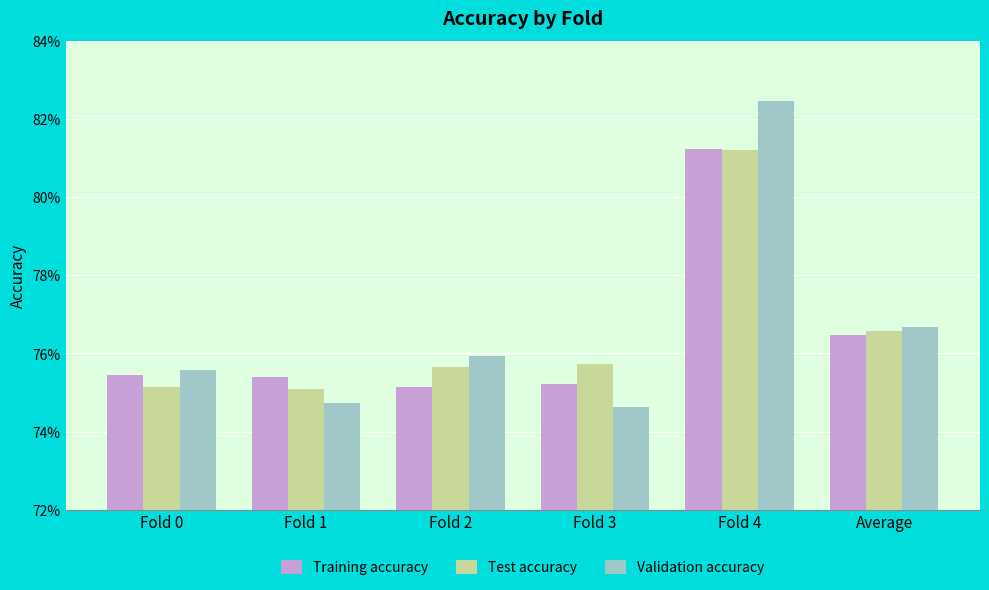

What is the value of the Test accuracy bar at the 1st from the left?

0.8